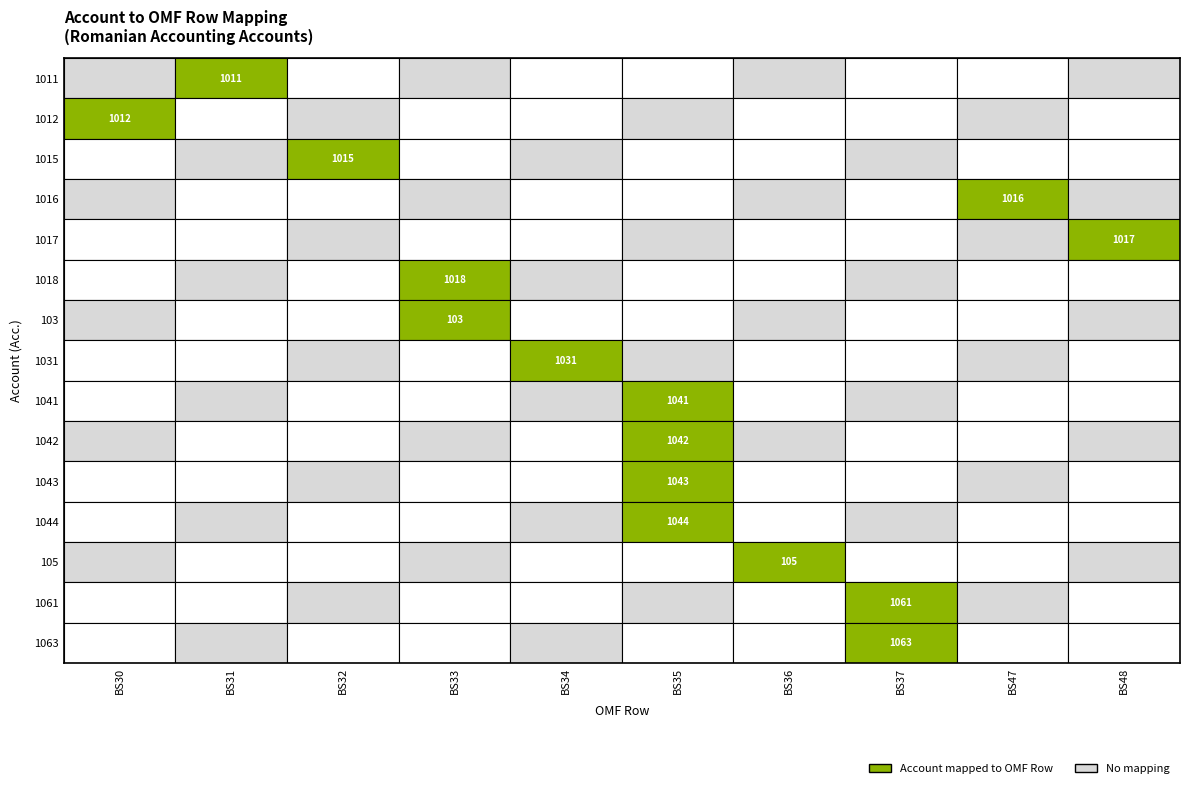

At which label is BS31 closest to 0?

1012